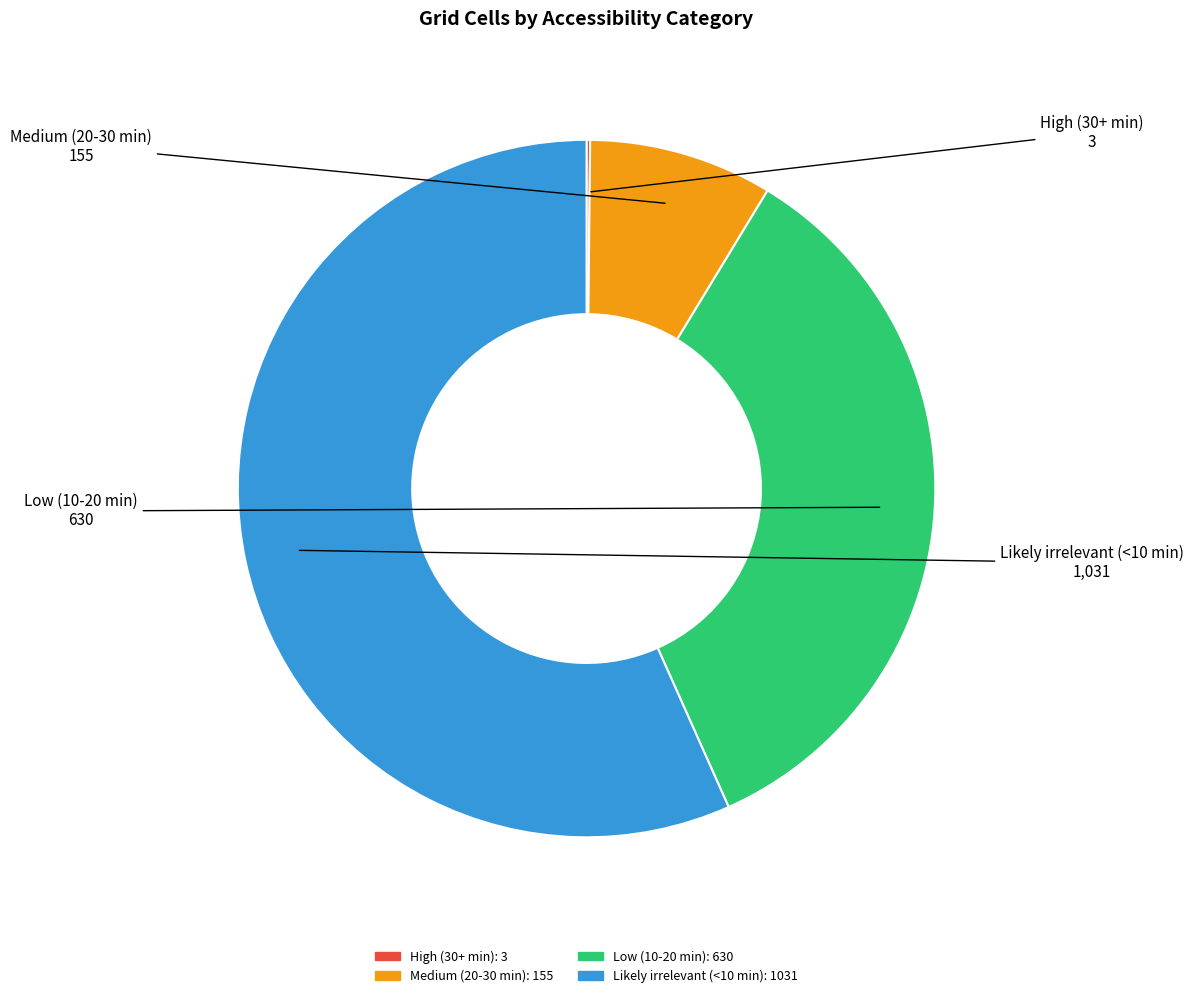

Between Medium (20-30 min): 155 and Low (10-20 min): 630, which is larger?

Low (10-20 min): 630